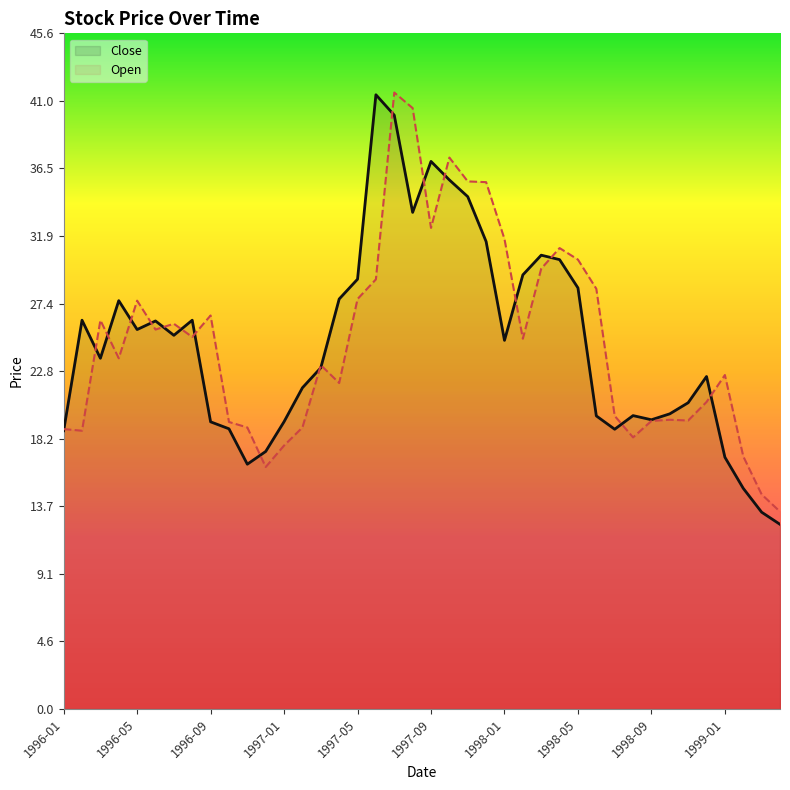

Which category has the lowest value across all series?

1999-04